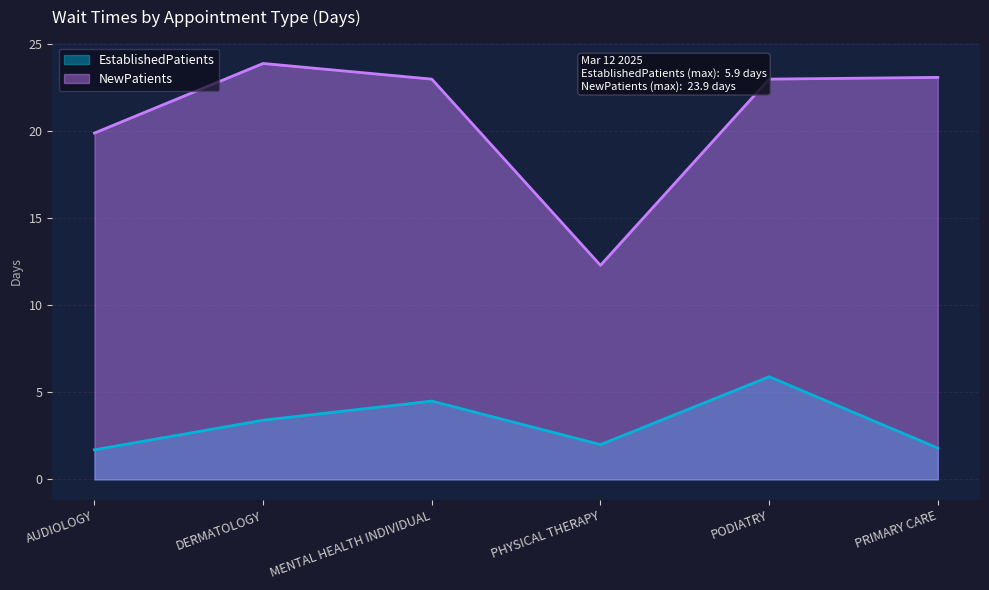

Rank the series by their maximum value, from highest to lowest.

NewPatients, EstablishedPatients